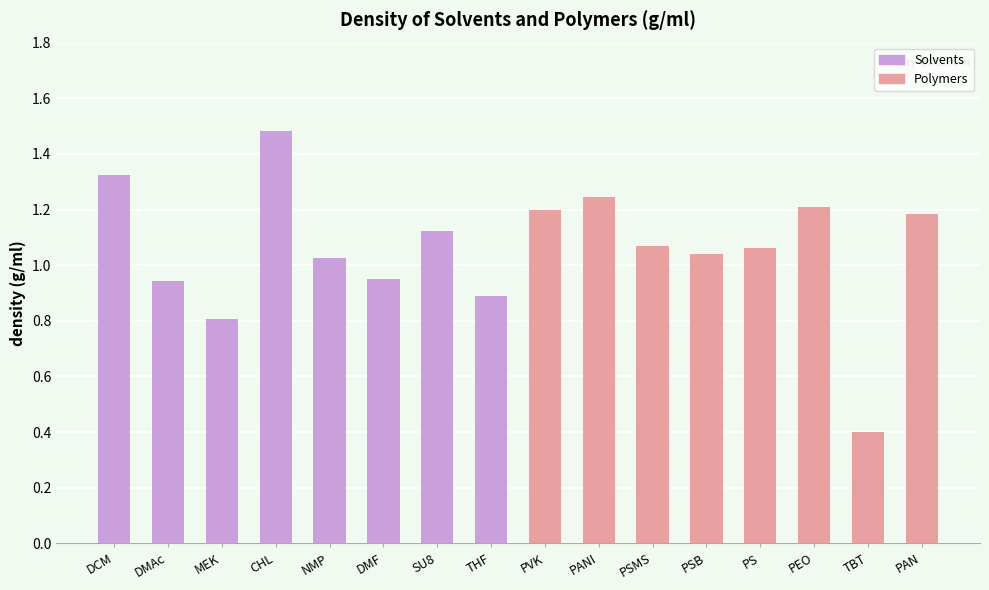

Which label corresponds to the smallest value in the chart?

TBT